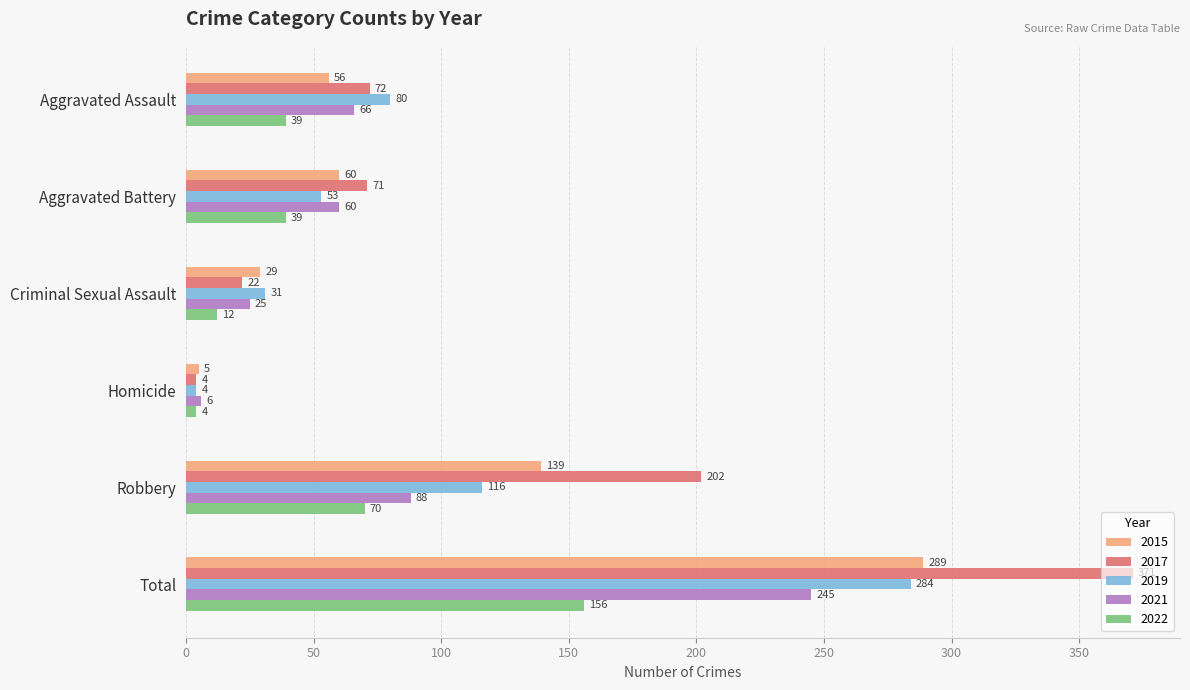

What is the average value of the 2019 series?

95